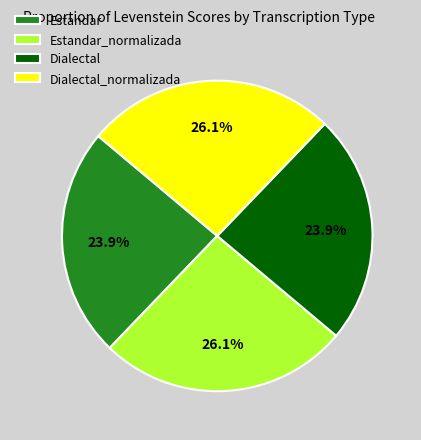

The Estandar slice represents 17% of the pie. True or false?

False